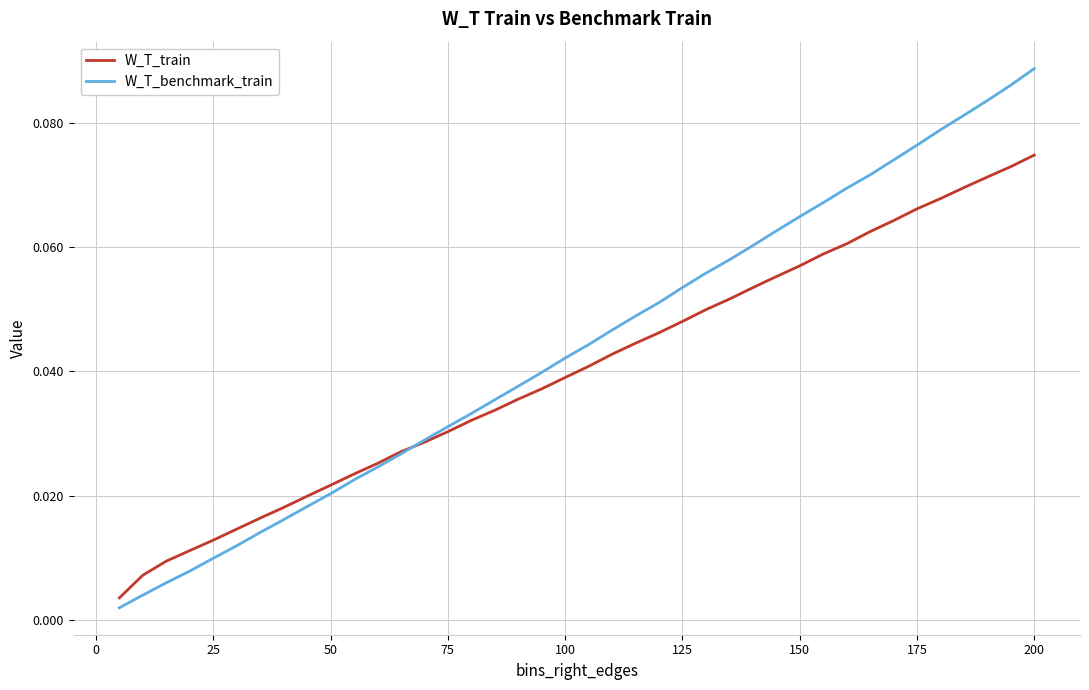

True or false: W_T_benchmark_train has more than 0 points higher than both neighbors.

False